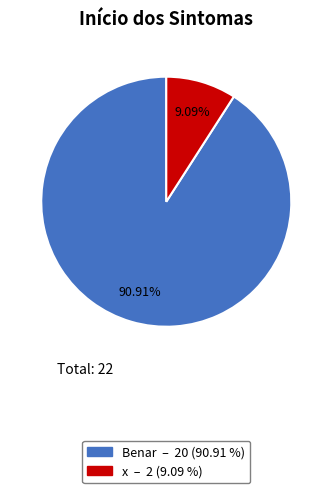

How many segments does this pie chart have?

2